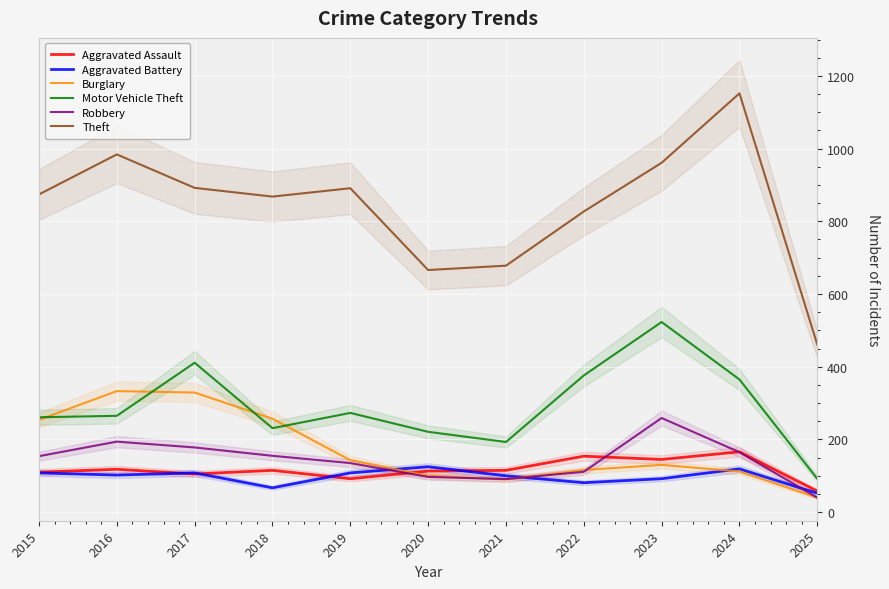

What is the sum of all Robbery values?

1579